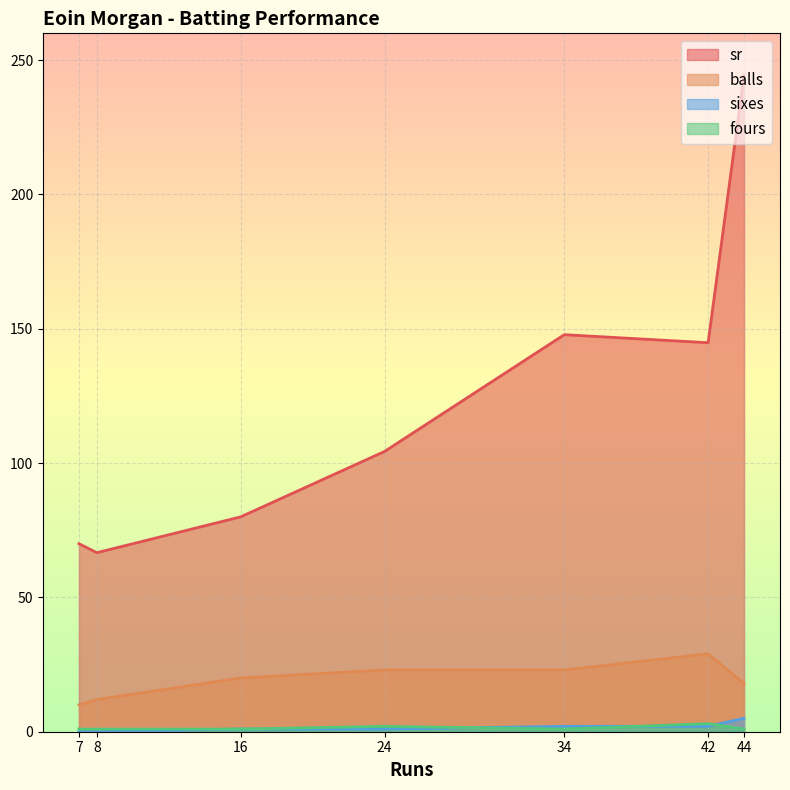

The fours series shows 2.0 at 24. True or false?

True